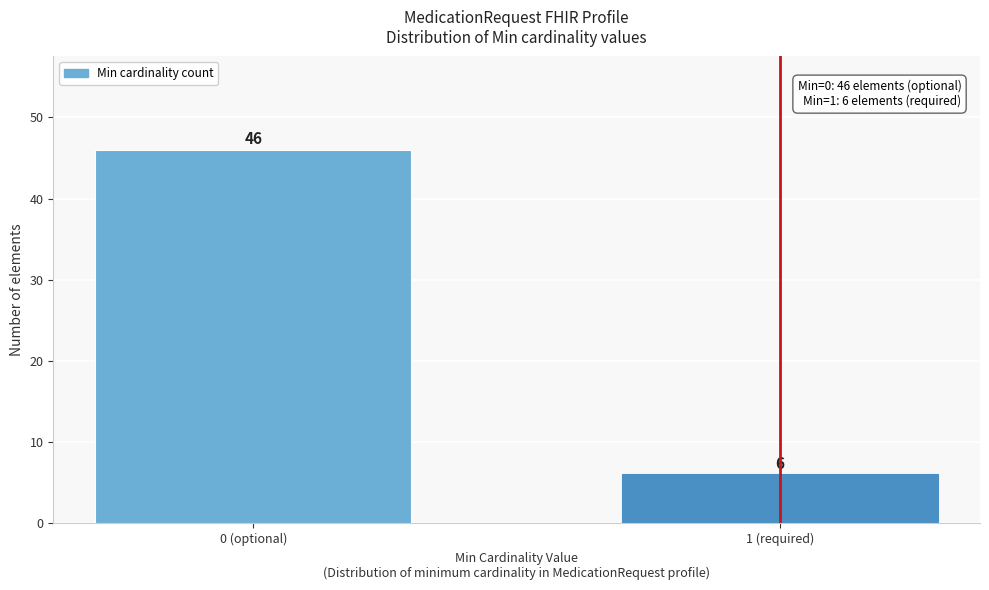

Reading left to right, extract all data points from this chart.

0 (optional)=46	1 (required)=6